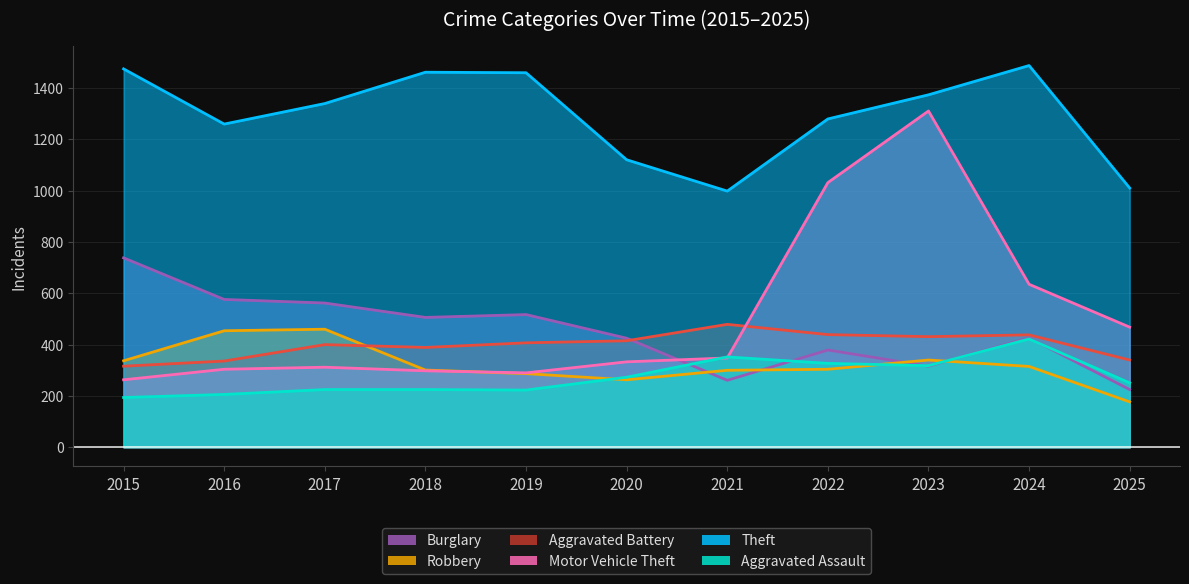

Which series has the largest total across all categories?

Theft